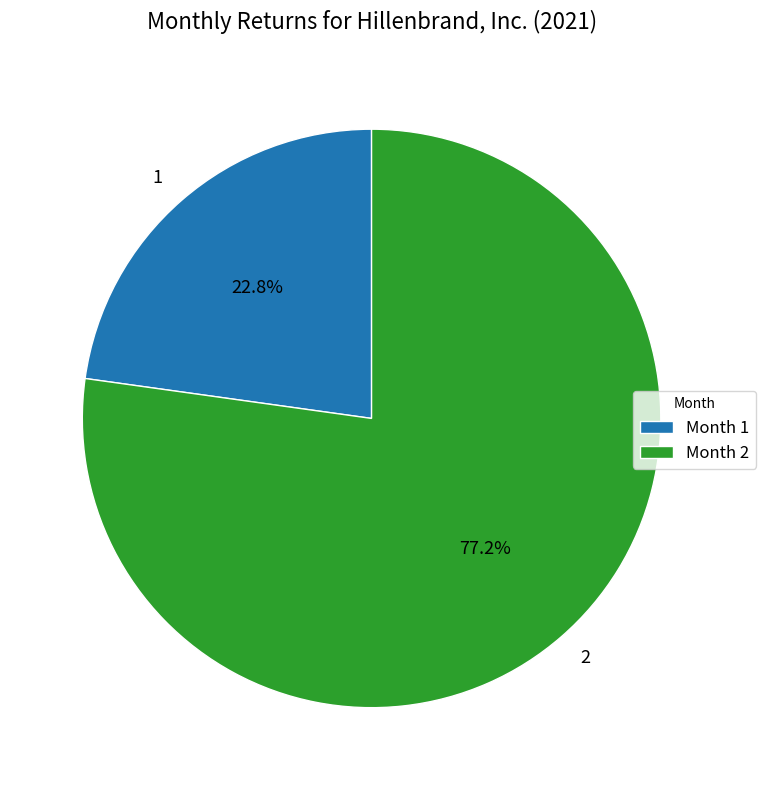

Is there a majority slice in this chart?

Yes